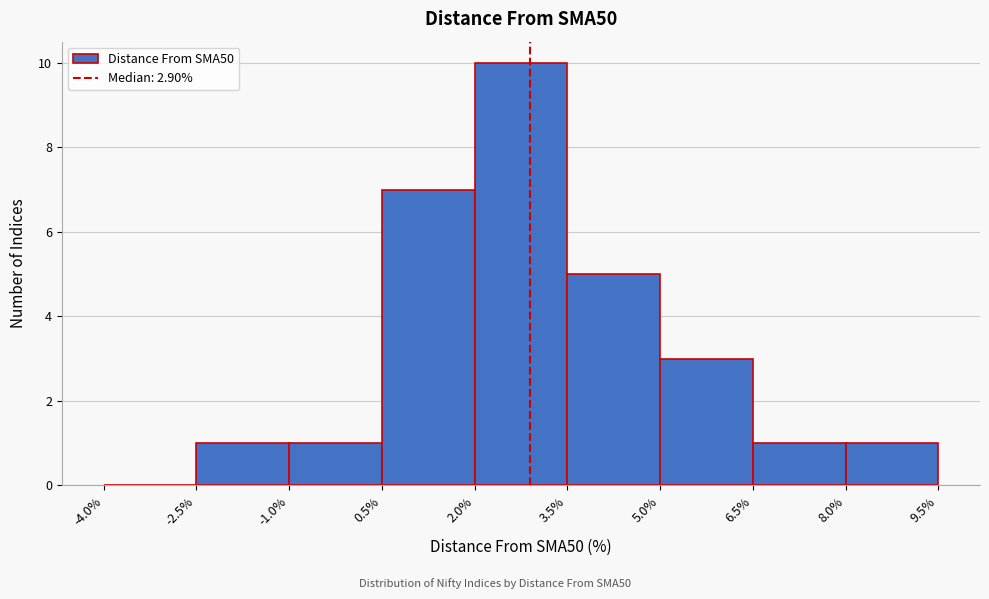

What is the height of the bar covering -2.5% to -1.0% on the x-axis? The values are not printed on the chart, so give them approximately, as read against the axis.

1